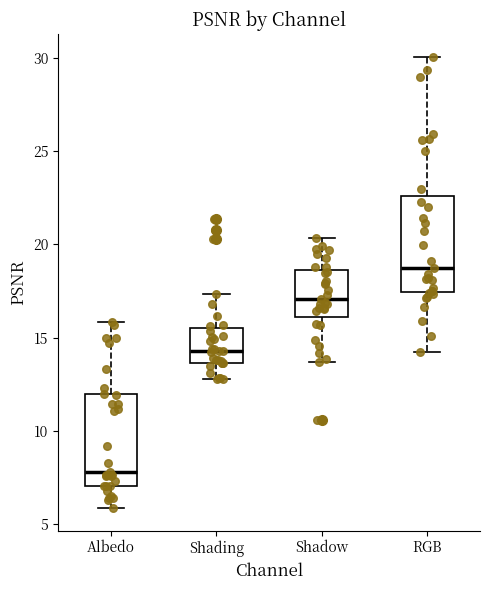

Which box has the highest median line?

RGB